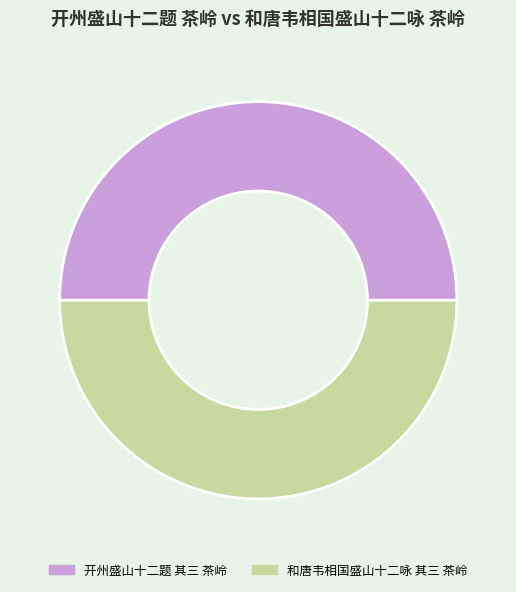

The 和唐韦相国盛山十二咏 其三 茶岭 slice represents 63% of the pie. True or false?

False